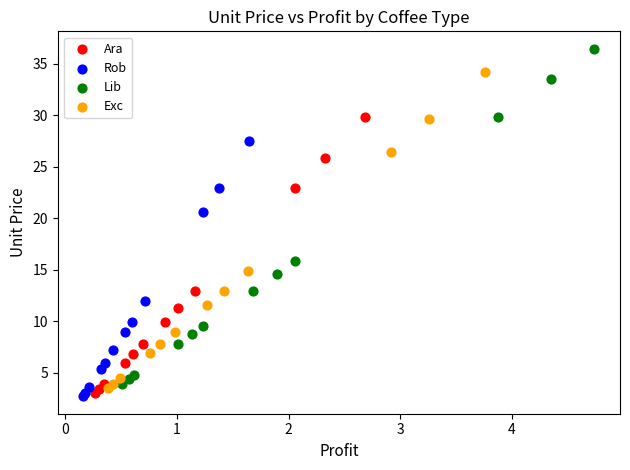

Which series has the largest Y range (max minus min)?

Lib